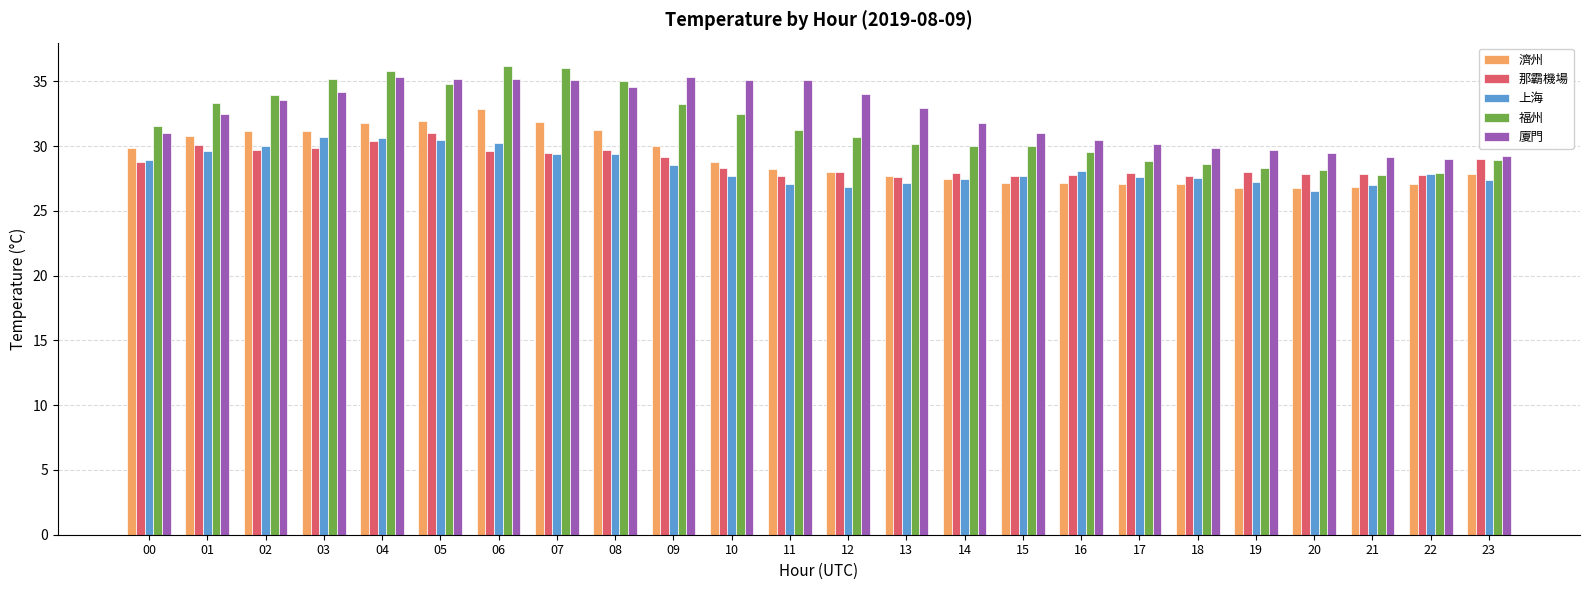

What are all the series names shown in the legend?

濟州, 那霸機場, 上海, 福州, 廈門